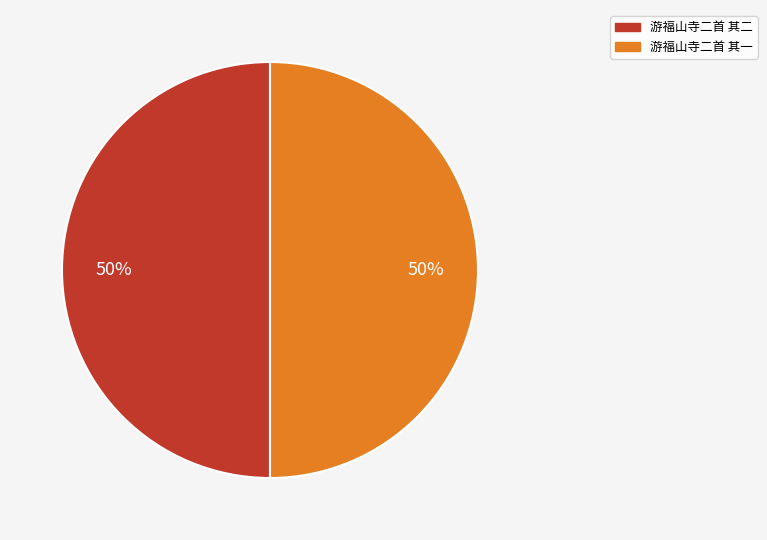

Do 游福山寺二首 其一 and 游福山寺二首 其二 together represent more than half of the pie?

Yes